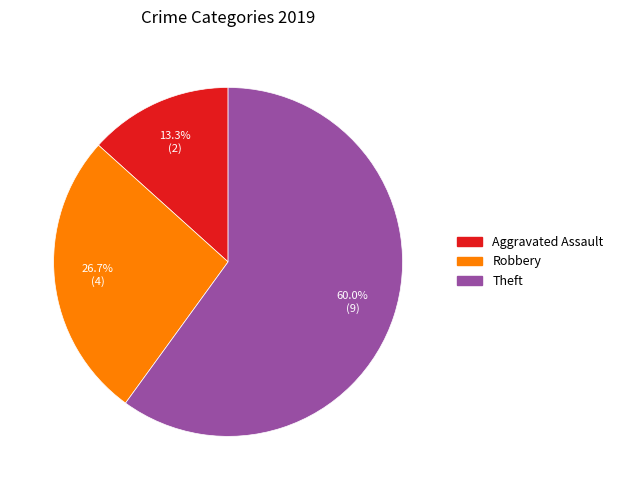

Is there a majority slice in this chart?

Yes